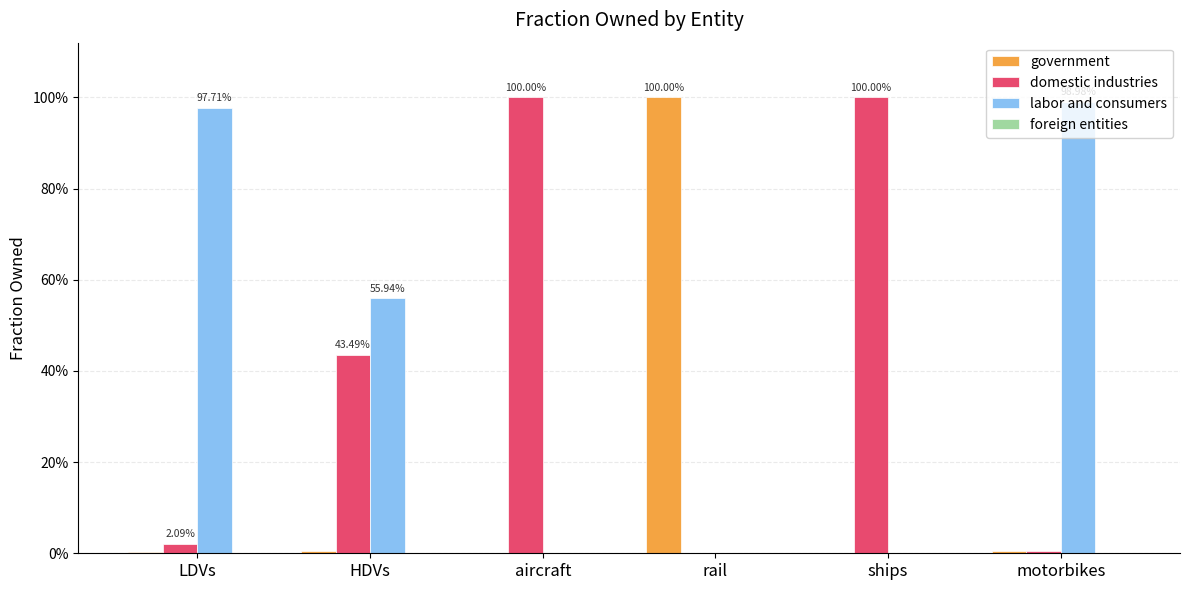

Are the bars grouped side by side (vs. stacked)?

Yes